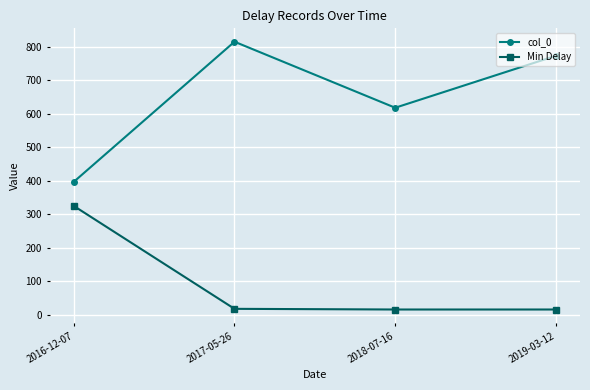

What is the greatest value displayed?

815